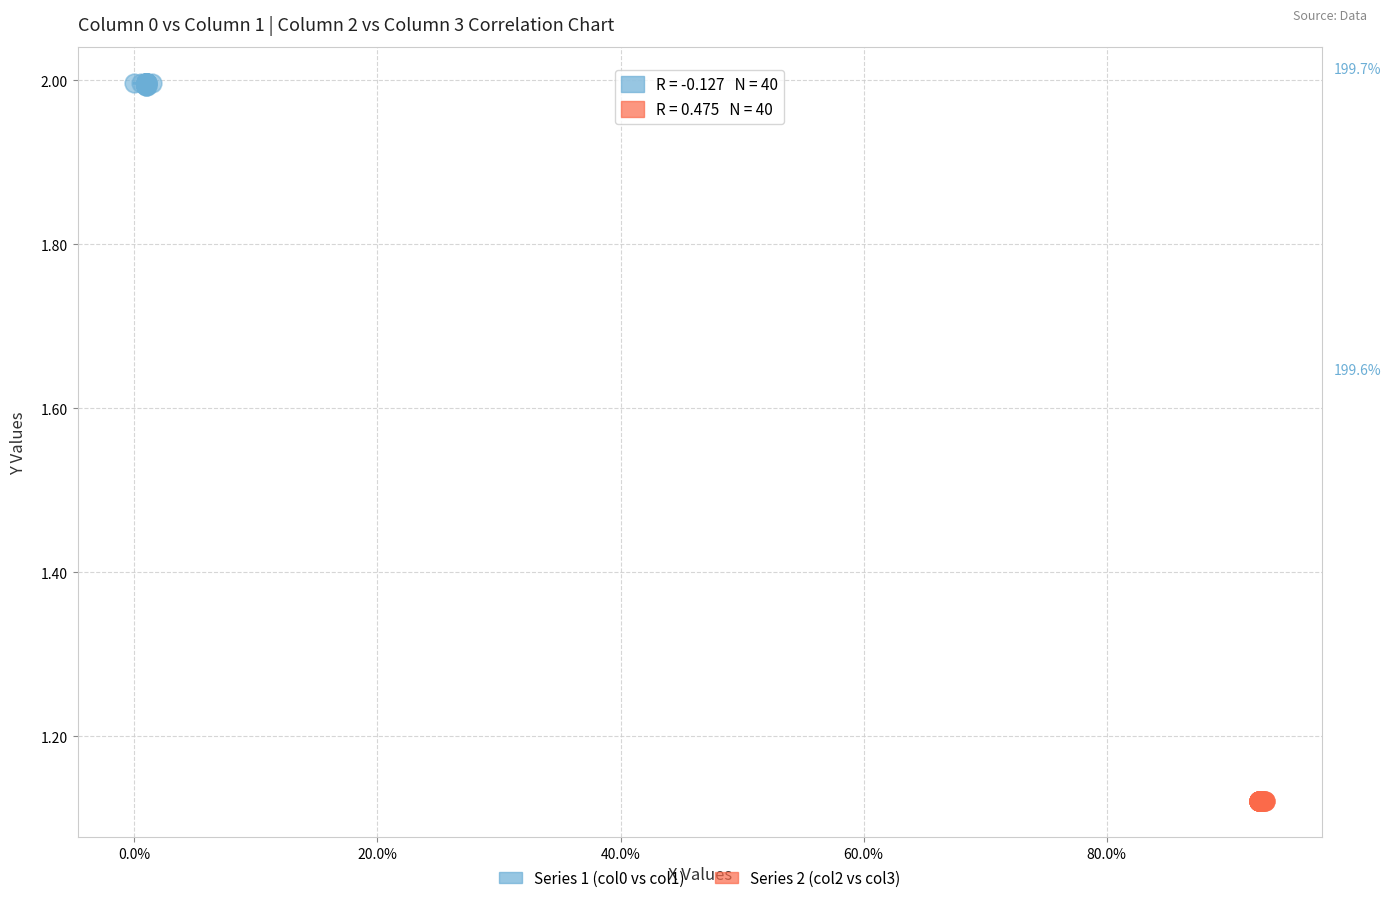

Which series reaches the minimum Y coordinate?

Series 2 (col2 vs col3)